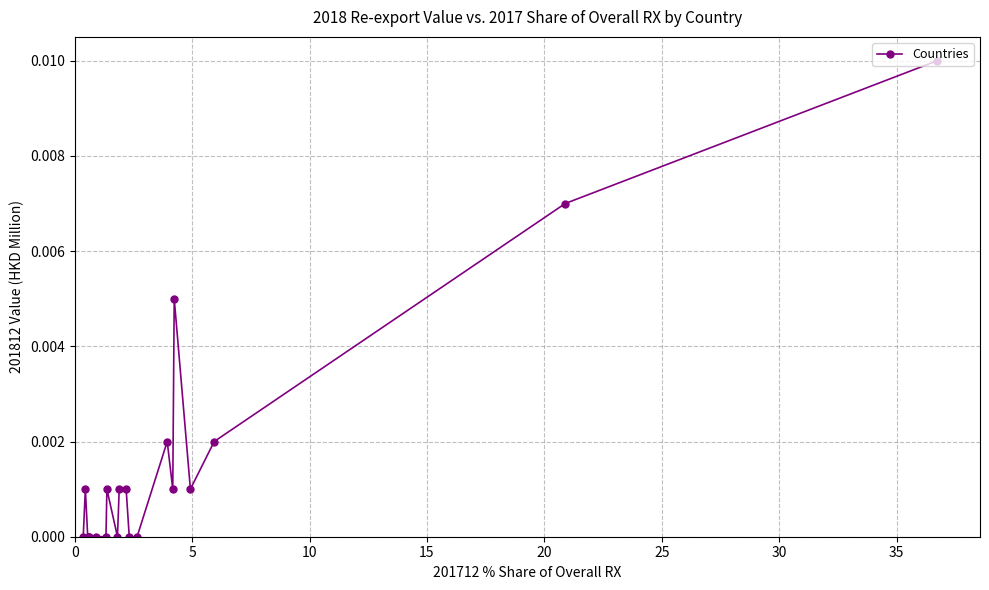

True or false: the data has more than 2 interior local peaks.

True